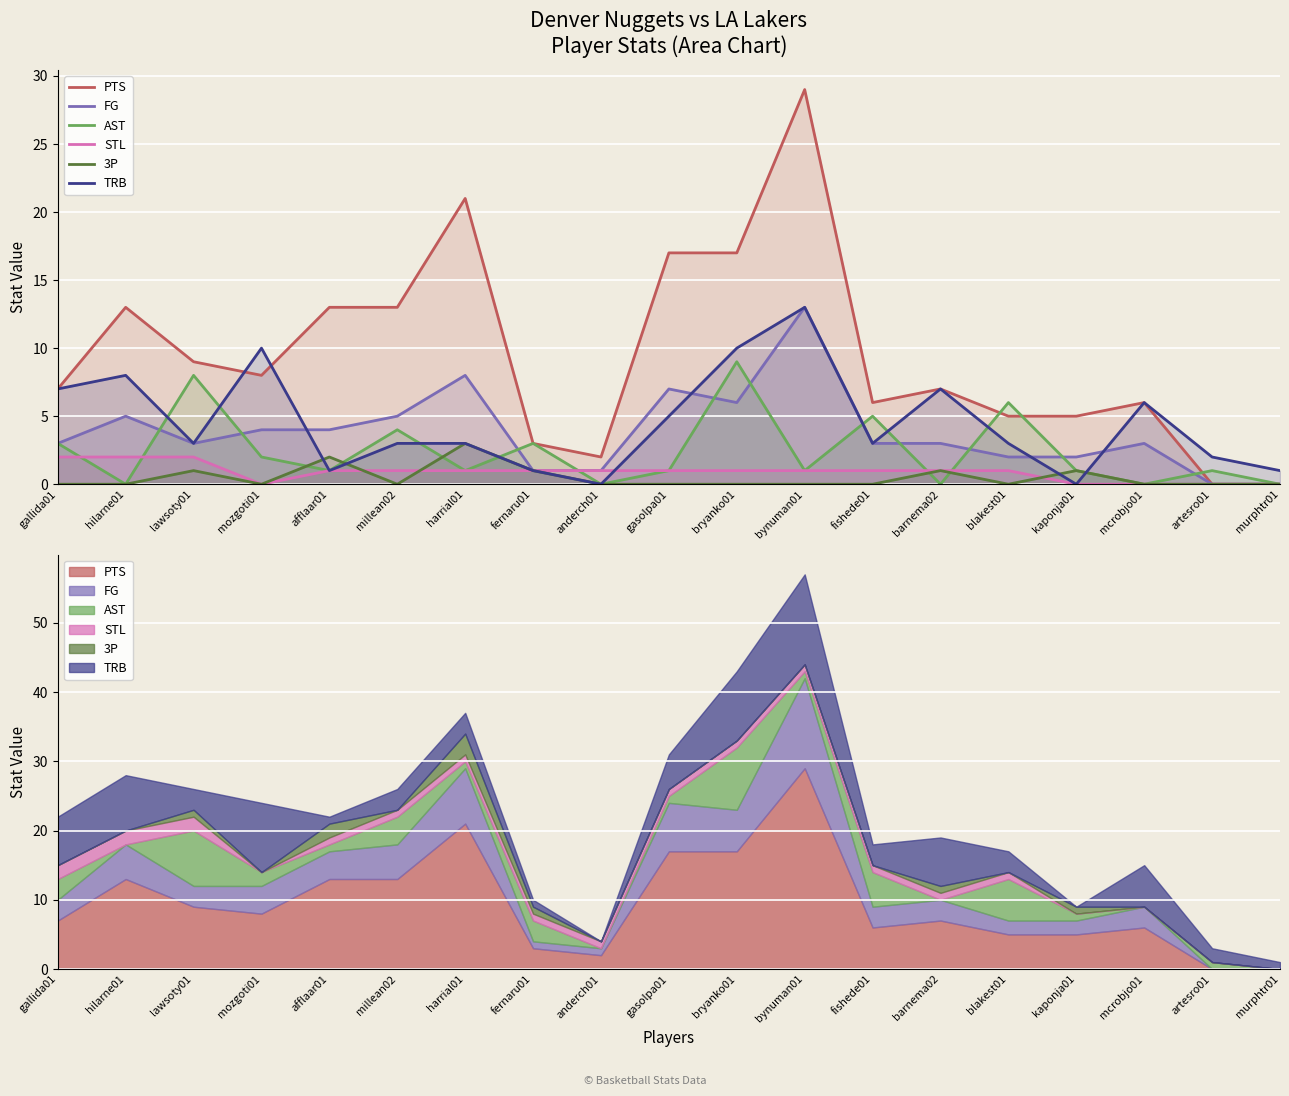

What is the average value of the TRB series?

5